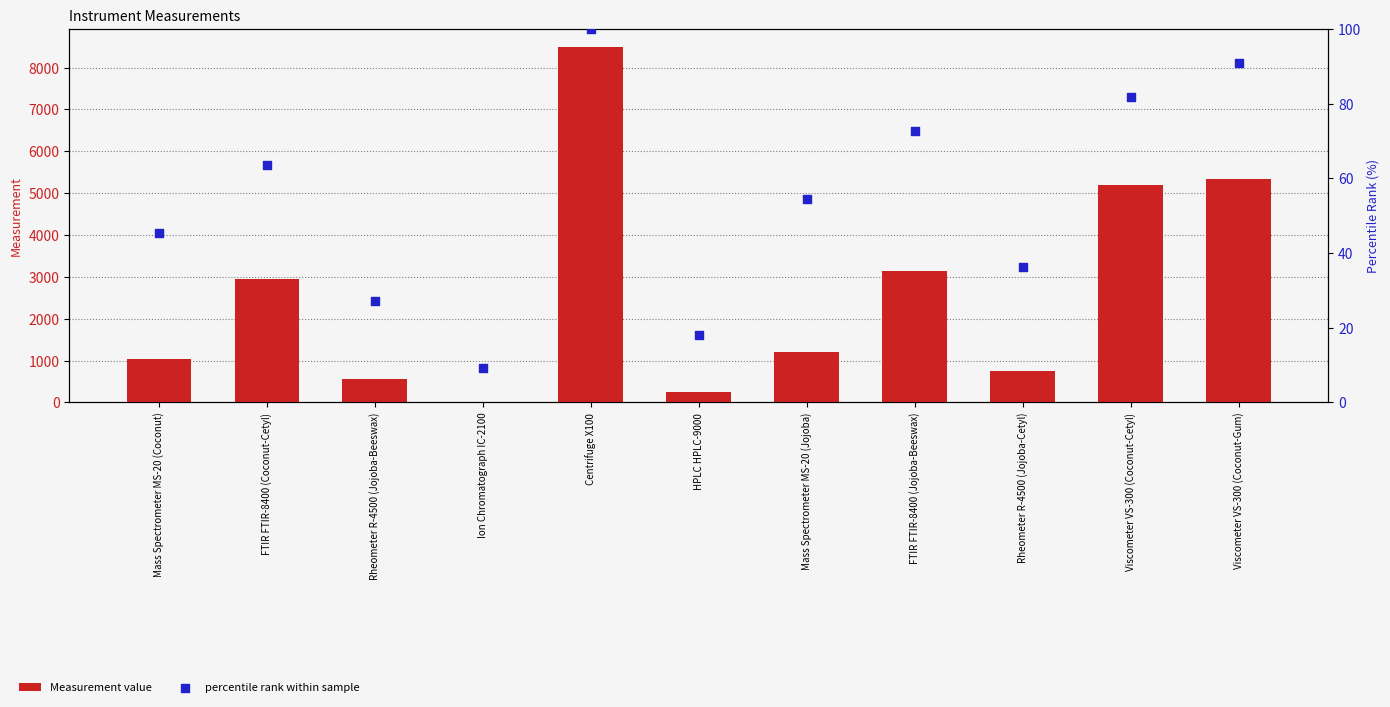

Is the value of Measurement value at Centrifuge X100 greater than the value of percentile rank within sample at FTIR FTIR-8400 (Jojoba-Beeswax)?

Yes